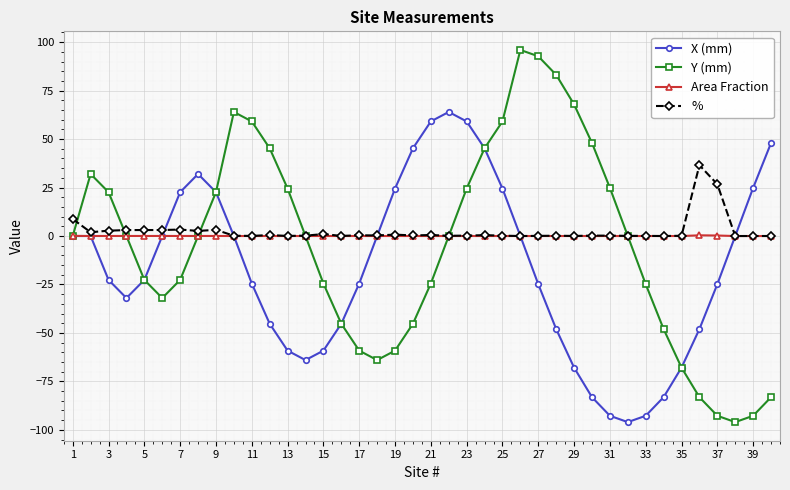

True or false: X (mm) has more than 0 points higher than both neighbors.

True